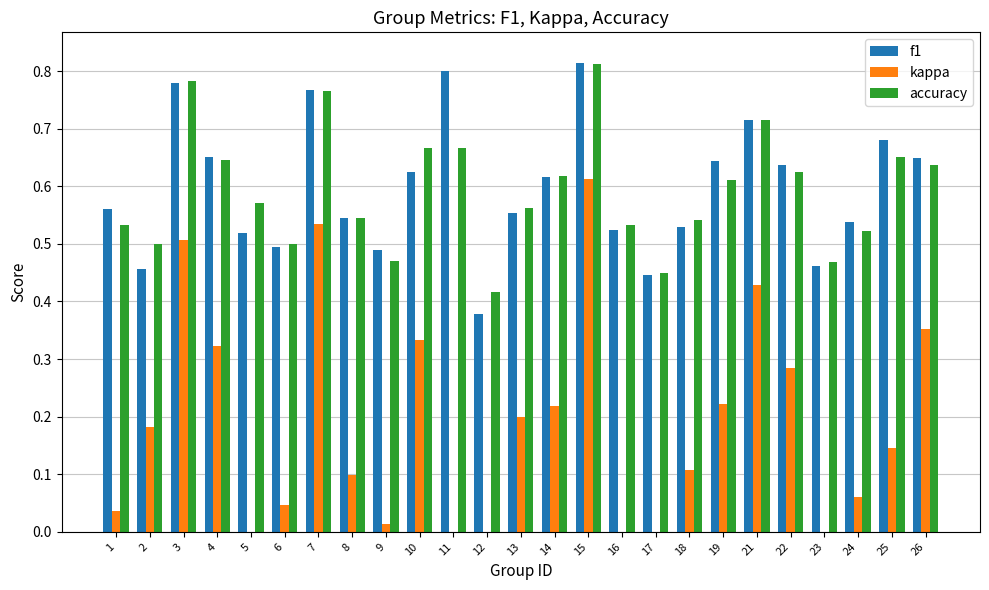

Reading left to right, what are all the values shown in this chart?

f1: 0.6	0.5	0.8	0.7	0.5	0.5	0.8	0.5	0.5	0.6	0.8	0.4	0.6	0.6	0.8	0.5	0.4	0.5	0.6	0.7	0.6	0.5	0.5	0.7	0.6
kappa: 0.0	0.2	0.5	0.3	-0.2	0.0	0.5	0.1	0.0	0.3	0.0	-0.2	0.2	0.2	0.6	0.0	-0.1	0.1	0.2	0.4	0.3	-0.1	0.1	0.1	0.4
accuracy: 0.5	0.5	0.8	0.6	0.6	0.5	0.8	0.5	0.5	0.7	0.7	0.4	0.6	0.6	0.8	0.5	0.5	0.5	0.6	0.7	0.6	0.5	0.5	0.7	0.6